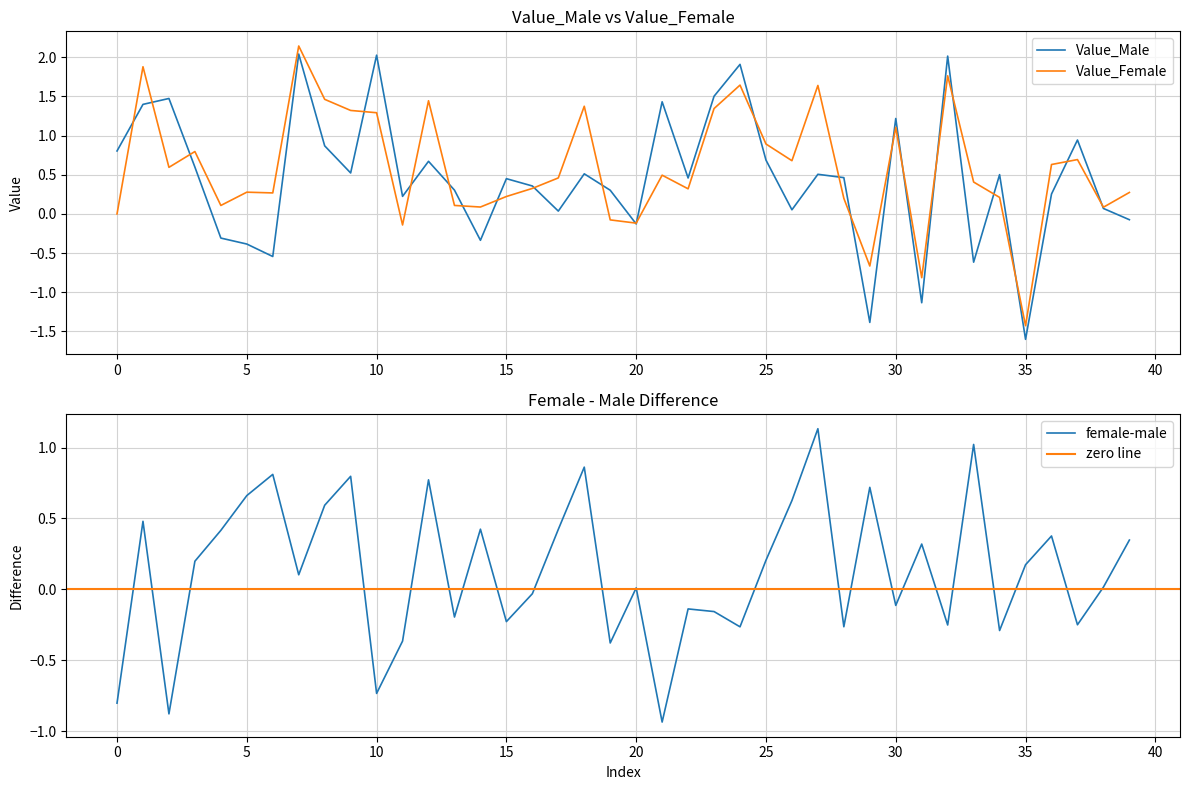

Between 17 and 29, which series saw the biggest shift?

Value_Male